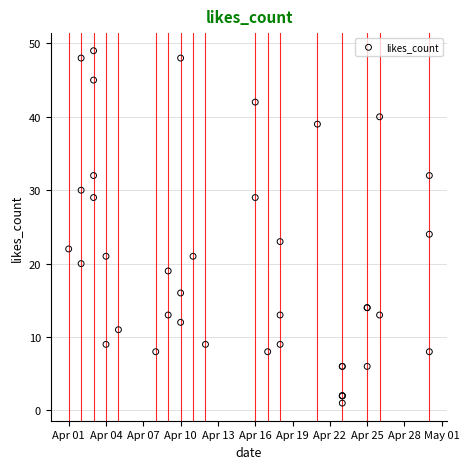

What Y value in the scatter plot is closest to 25?

24